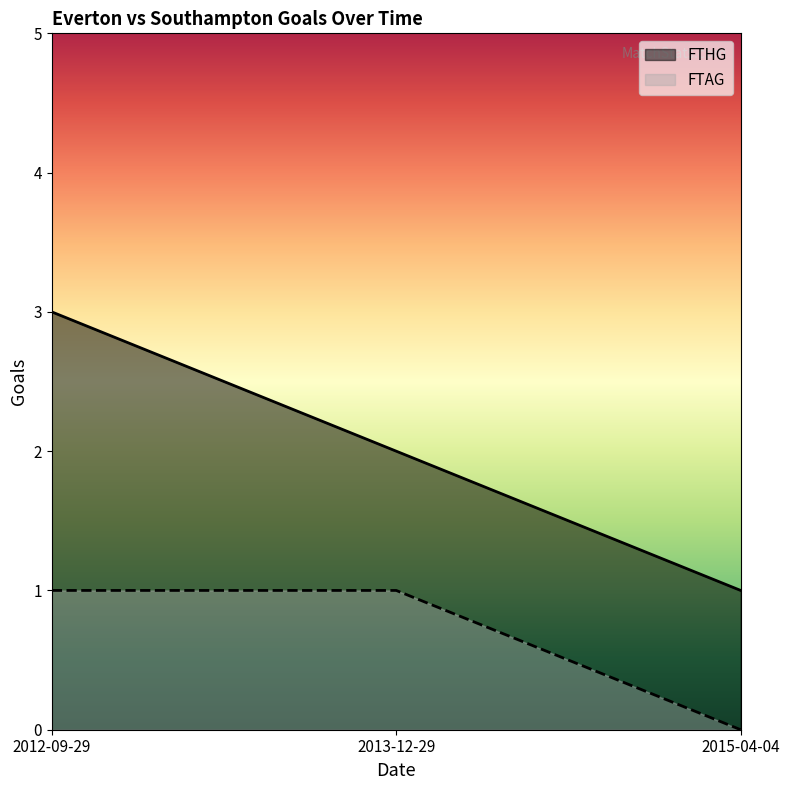

Count the number of data series in this chart.

2